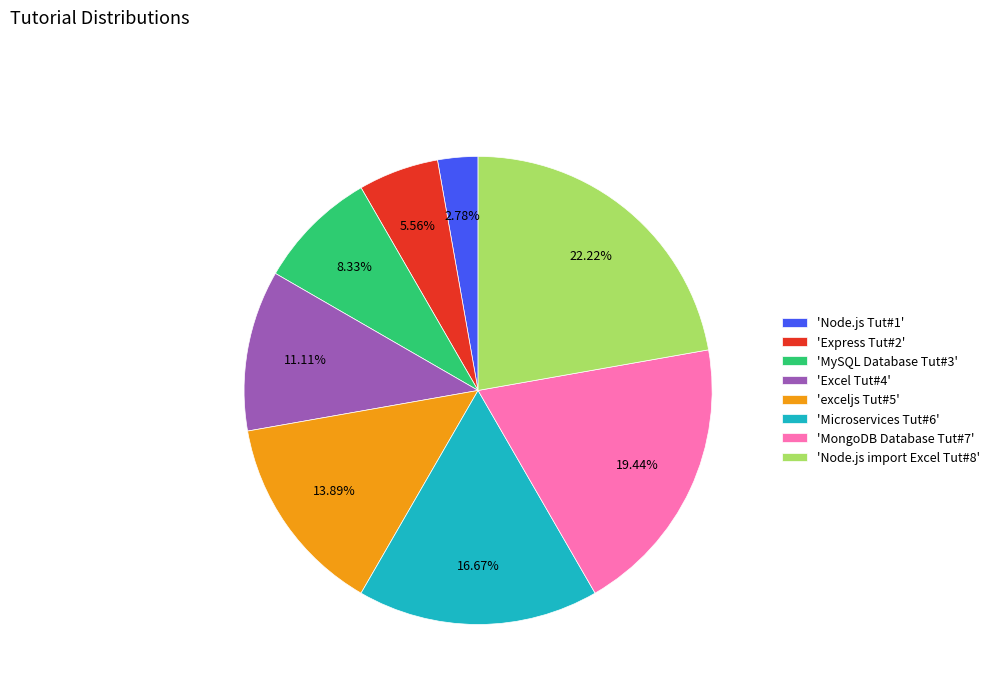

To the nearest percent, what is the difference between the largest and smallest slice percentages?

19%